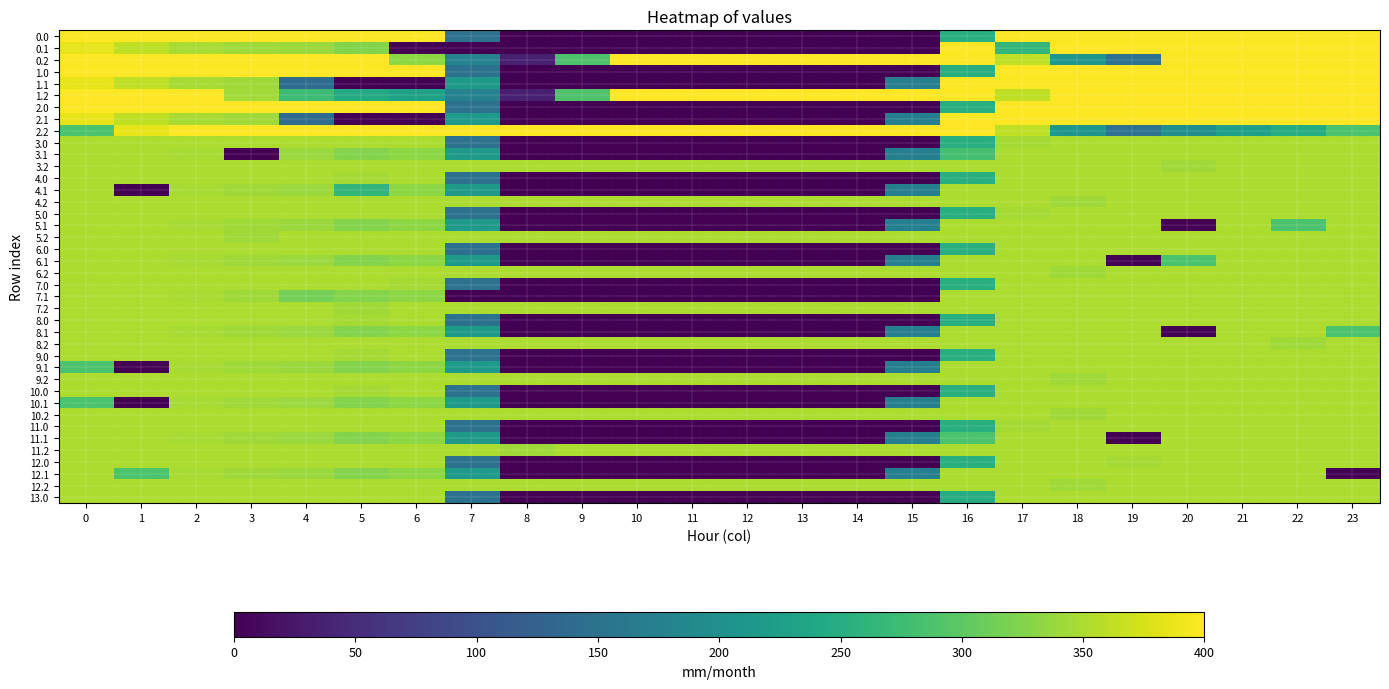

Reading left to right, transcribe all the data shown in this chart.

0.0: 0=400.0	1=400.0	2=400.0	3=400.0	4=400.0	5=400.0	6=400.0	7=148.5	8=0.0	9=0.0	10=0.0	11=0.0	12=0.0	13=0.0	14=0.0	15=0.0	16=250.9	17=400.0	18=400.0	19=400.0	20=400.0	21=400.0	22=400.0	23=400.0
0.1: 0=384.6	1=361.1	2=347.9	3=342.7	4=339.6	5=325.7	6=0.0	7=0.0	8=0.0	9=0.0	10=0.0	11=0.0	12=0.0	13=0.0	14=0.0	15=0.0	16=400.0	17=264.6	18=400.0	19=400.0	20=400.0	21=400.0	22=400.0	23=399.4
0.2: 0=400.0	1=400.0	2=400.0	3=400.0	4=400.0	5=400.0	6=331.7	7=176.6	8=35.3	9=288.5	10=400.0	11=400.0	12=400.0	13=400.0	14=400.0	15=400.0	16=400.0	17=362.4	18=210.0	19=151.0	20=400.0	21=400.0	22=400.0	23=400.0
1.0: 0=400.0	1=398.5	2=400.0	3=400.0	4=400.0	5=400.0	6=400.0	7=150.1	8=0.0	9=0.0	10=0.0	11=0.0	12=0.0	13=0.0	14=0.0	15=0.0	16=250.9	17=400.0	18=400.0	19=400.0	20=400.0	21=400.0	22=400.0	23=400.0
1.1: 0=384.6	1=361.1	2=347.9	3=342.7	4=139.8	5=0.0	6=0.0	7=217.1	8=0.0	9=0.0	10=0.0	11=0.0	12=0.0	13=0.0	14=0.0	15=173.1	16=400.0	17=400.0	18=400.0	19=400.0	20=400.0	21=400.0	22=400.0	23=399.4
1.2: 0=400.0	1=400.0	2=400.0	3=344.5	4=274.4	5=245.0	6=228.8	7=176.6	8=35.3	9=288.5	10=400.0	11=400.0	12=400.0	13=400.0	14=400.0	15=400.0	16=400.0	17=362.4	18=400.0	19=400.0	20=400.0	21=400.0	22=400.0	23=400.0
2.0: 0=400.0	1=400.0	2=400.0	3=400.0	4=400.0	5=400.0	6=398.5	7=150.1	8=0.0	9=0.0	10=0.0	11=0.0	12=0.0	13=0.0	14=0.0	15=0.0	16=250.9	17=400.0	18=400.0	19=400.0	20=400.0	21=400.0	22=400.0	23=400.0
2.1: 0=384.6	1=361.1	2=347.9	3=342.7	4=139.8	5=0.0	6=0.0	7=217.1	8=0.0	9=0.0	10=0.0	11=0.0	12=0.0	13=0.0	14=0.0	15=173.1	16=400.0	17=400.0	18=400.0	19=400.0	20=400.0	21=400.0	22=400.0	23=399.4
2.2: 0=287.1	1=384.6	2=400.0	3=400.0	4=400.0	5=400.0	6=400.0	7=400.0	8=400.0	9=400.0	10=400.0	11=400.0	12=400.0	13=400.0	14=400.0	15=400.0	16=400.0	17=362.4	18=210.0	19=151.0	20=199.2	21=226.4	22=247.4	23=287.5
3.0: 0=350.0	1=350.0	2=350.0	3=350.0	4=350.0	5=350.0	6=350.0	7=150.1	8=0.0	9=0.0	10=0.0	11=0.0	12=0.0	13=0.0	14=0.0	15=0.0	16=250.9	17=346.0	18=350.0	19=350.0	20=350.0	21=350.0	22=350.0	23=350.0
3.1: 0=350.0	1=350.0	2=347.9	3=0.0	4=339.6	5=325.7	6=332.2	7=217.1	8=0.0	9=0.0	10=0.0	11=0.0	12=0.0	13=0.0	14=0.0	15=173.1	16=280.0	17=350.0	18=350.0	19=350.0	20=350.0	21=350.0	22=350.0	23=350.0
3.2: 0=350.0	1=350.0	2=350.0	3=350.0	4=350.0	5=350.0	6=350.0	7=350.0	8=350.0	9=350.0	10=350.0	11=350.0	12=350.0	13=350.0	14=350.0	15=350.0	16=350.0	17=350.0	18=350.0	19=350.0	20=342.2	21=350.0	22=350.0	23=350.0
4.0: 0=350.0	1=350.0	2=350.0	3=350.0	4=350.0	5=346.0	6=350.0	7=150.1	8=0.0	9=0.0	10=0.0	11=0.0	12=0.0	13=0.0	14=0.0	15=0.0	16=250.9	17=350.0	18=350.0	19=350.0	20=350.0	21=350.0	22=350.0	23=350.0
4.1: 0=350.0	1=0.0	2=347.9	3=342.7	4=339.6	5=263.1	6=332.2	7=217.1	8=0.0	9=0.0	10=0.0	11=0.0	12=0.0	13=0.0	14=0.0	15=173.1	16=350.0	17=350.0	18=350.0	19=350.0	20=350.0	21=350.0	22=350.0	23=350.0
4.2: 0=350.0	1=350.0	2=350.0	3=350.0	4=350.0	5=350.0	6=350.0	7=350.0	8=350.0	9=350.0	10=350.0	11=350.0	12=350.0	13=350.0	14=350.0	15=350.0	16=350.0	17=350.0	18=342.2	19=350.0	20=350.0	21=350.0	22=350.0	23=350.0
5.0: 0=350.0	1=350.0	2=350.0	3=350.0	4=350.0	5=350.0	6=350.0	7=150.1	8=0.0	9=0.0	10=0.0	11=0.0	12=0.0	13=0.0	14=0.0	15=0.0	16=250.9	17=346.0	18=350.0	19=350.0	20=350.0	21=350.0	22=350.0	23=350.0
5.1: 0=350.0	1=350.0	2=347.9	3=342.7	4=339.6	5=325.7	6=332.2	7=217.1	8=0.0	9=0.0	10=0.0	11=0.0	12=0.0	13=0.0	14=0.0	15=173.1	16=350.0	17=350.0	18=350.0	19=350.0	20=0.0	21=350.0	22=287.3	23=350.0
5.2: 0=350.0	1=350.0	2=350.0	3=342.2	4=350.0	5=350.0	6=350.0	7=350.0	8=350.0	9=350.0	10=350.0	11=350.0	12=350.0	13=350.0	14=350.0	15=350.0	16=350.0	17=350.0	18=350.0	19=350.0	20=350.0	21=350.0	22=350.0	23=350.0
6.0: 0=350.0	1=350.0	2=350.0	3=350.0	4=350.0	5=350.0	6=350.0	7=146.1	8=0.0	9=0.0	10=0.0	11=0.0	12=0.0	13=0.0	14=0.0	15=0.0	16=250.9	17=350.0	18=350.0	19=350.0	20=350.0	21=350.0	22=350.0	23=350.0
6.1: 0=350.0	1=350.0	2=347.9	3=342.7	4=339.6	5=325.7	6=332.2	7=217.1	8=0.0	9=0.0	10=0.0	11=0.0	12=0.0	13=0.0	14=0.0	15=173.1	16=350.0	17=350.0	18=350.0	19=0.0	20=287.3	21=350.0	22=350.0	23=350.0
6.2: 0=350.0	1=350.0	2=350.0	3=350.0	4=350.0	5=350.0	6=350.0	7=350.0	8=350.0	9=350.0	10=350.0	11=350.0	12=350.0	13=350.0	14=350.0	15=350.0	16=350.0	17=350.0	18=342.2	19=350.0	20=350.0	21=350.0	22=350.0	23=350.0
7.0: 0=350.0	1=350.0	2=350.0	3=350.0	4=350.0	5=350.0	6=346.0	7=150.1	8=0.0	9=0.0	10=0.0	11=0.0	12=0.0	13=0.0	14=0.0	15=0.0	16=250.9	17=350.0	18=350.0	19=350.0	20=350.0	21=350.0	22=350.0	23=350.0
7.1: 0=350.0	1=350.0	2=347.9	3=342.7	4=317.2	5=325.7	6=332.2	7=0.0	8=0.0	9=0.0	10=0.0	11=0.0	12=0.0	13=0.0	14=0.0	15=0.0	16=350.0	17=350.0	18=350.0	19=350.0	20=350.0	21=350.0	22=350.0	23=350.0
7.2: 0=350.0	1=350.0	2=350.0	3=350.0	4=350.0	5=342.2	6=350.0	7=350.0	8=350.0	9=350.0	10=350.0	11=350.0	12=350.0	13=350.0	14=350.0	15=350.0	16=350.0	17=350.0	18=350.0	19=350.0	20=350.0	21=350.0	22=350.0	23=350.0
8.0: 0=350.0	1=350.0	2=350.0	3=350.0	4=350.0	5=346.0	6=350.0	7=150.1	8=0.0	9=0.0	10=0.0	11=0.0	12=0.0	13=0.0	14=0.0	15=0.0	16=250.9	17=350.0	18=350.0	19=350.0	20=350.0	21=350.0	22=350.0	23=350.0
8.1: 0=350.0	1=350.0	2=347.9	3=342.7	4=339.6	5=325.7	6=332.2	7=217.1	8=0.0	9=0.0	10=0.0	11=0.0	12=0.0	13=0.0	14=0.0	15=173.1	16=350.0	17=350.0	18=350.0	19=350.0	20=0.0	21=350.0	22=350.0	23=287.3
8.2: 0=350.0	1=350.0	2=350.0	3=350.0	4=350.0	5=350.0	6=350.0	7=350.0	8=350.0	9=350.0	10=350.0	11=350.0	12=350.0	13=350.0	14=350.0	15=350.0	16=350.0	17=350.0	18=350.0	19=350.0	20=350.0	21=350.0	22=342.2	23=350.0
9.0: 0=350.0	1=350.0	2=350.0	3=350.0	4=350.0	5=346.0	6=350.0	7=150.1	8=0.0	9=0.0	10=0.0	11=0.0	12=0.0	13=0.0	14=0.0	15=0.0	16=250.9	17=350.0	18=350.0	19=350.0	20=350.0	21=350.0	22=350.0	23=350.0
9.1: 0=287.3	1=0.0	2=347.9	3=342.7	4=339.6	5=325.7	6=332.2	7=217.1	8=0.0	9=0.0	10=0.0	11=0.0	12=0.0	13=0.0	14=0.0	15=173.1	16=350.0	17=350.0	18=350.0	19=350.0	20=350.0	21=350.0	22=350.0	23=350.0
9.2: 0=350.0	1=350.0	2=350.0	3=350.0	4=350.0	5=350.0	6=350.0	7=350.0	8=350.0	9=350.0	10=350.0	11=350.0	12=350.0	13=350.0	14=350.0	15=350.0	16=350.0	17=350.0	18=342.2	19=350.0	20=350.0	21=350.0	22=350.0	23=350.0
10.0: 0=350.0	1=350.0	2=350.0	3=350.0	4=350.0	5=346.0	6=350.0	7=150.1	8=0.0	9=0.0	10=0.0	11=0.0	12=0.0	13=0.0	14=0.0	15=0.0	16=250.9	17=350.0	18=350.0	19=350.0	20=350.0	21=350.0	22=350.0	23=350.0
10.1: 0=287.3	1=0.0	2=347.9	3=342.7	4=339.6	5=325.7	6=332.2	7=217.1	8=0.0	9=0.0	10=0.0	11=0.0	12=0.0	13=0.0	14=0.0	15=173.1	16=350.0	17=350.0	18=350.0	19=350.0	20=350.0	21=350.0	22=350.0	23=350.0
10.2: 0=350.0	1=350.0	2=350.0	3=350.0	4=350.0	5=350.0	6=350.0	7=350.0	8=350.0	9=350.0	10=350.0	11=350.0	12=350.0	13=350.0	14=350.0	15=350.0	16=350.0	17=350.0	18=342.2	19=350.0	20=350.0	21=350.0	22=350.0	23=350.0
11.0: 0=350.0	1=350.0	2=350.0	3=350.0	4=350.0	5=350.0	6=350.0	7=150.1	8=0.0	9=0.0	10=0.0	11=0.0	12=0.0	13=0.0	14=0.0	15=0.0	16=250.9	17=346.0	18=350.0	19=350.0	20=350.0	21=350.0	22=350.0	23=350.0
11.1: 0=350.0	1=350.0	2=347.9	3=342.7	4=339.6	5=325.7	6=332.2	7=217.1	8=0.0	9=0.0	10=0.0	11=0.0	12=0.0	13=0.0	14=0.0	15=173.1	16=287.3	17=350.0	18=350.0	19=0.0	20=350.0	21=350.0	22=350.0	23=350.0
11.2: 0=350.0	1=350.0	2=350.0	3=350.0	4=350.0	5=350.0	6=350.0	7=350.0	8=342.2	9=350.0	10=350.0	11=350.0	12=350.0	13=350.0	14=350.0	15=350.0	16=350.0	17=350.0	18=350.0	19=350.0	20=350.0	21=350.0	22=350.0	23=350.0
12.0: 0=350.0	1=350.0	2=350.0	3=350.0	4=350.0	5=350.0	6=350.0	7=150.1	8=0.0	9=0.0	10=0.0	11=0.0	12=0.0	13=0.0	14=0.0	15=0.0	16=250.9	17=350.0	18=350.0	19=346.0	20=350.0	21=350.0	22=350.0	23=350.0
12.1: 0=350.0	1=287.3	2=347.9	3=342.7	4=339.6	5=325.7	6=332.2	7=217.1	8=0.0	9=0.0	10=0.0	11=0.0	12=0.0	13=0.0	14=0.0	15=173.1	16=350.0	17=350.0	18=350.0	19=350.0	20=350.0	21=350.0	22=350.0	23=0.0
12.2: 0=350.0	1=350.0	2=350.0	3=350.0	4=350.0	5=350.0	6=350.0	7=350.0	8=350.0	9=350.0	10=350.0	11=350.0	12=350.0	13=350.0	14=350.0	15=350.0	16=350.0	17=350.0	18=342.2	19=350.0	20=350.0	21=350.0	22=350.0	23=350.0
13.0: 0=350.0	1=350.0	2=350.0	3=350.0	4=350.0	5=350.0	6=350.0	7=150.1	8=0.0	9=0.0	10=0.0	11=0.0	12=0.0	13=0.0	14=0.0	15=0.0	16=246.9	17=350.0	18=350.0	19=350.0	20=350.0	21=350.0	22=350.0	23=350.0